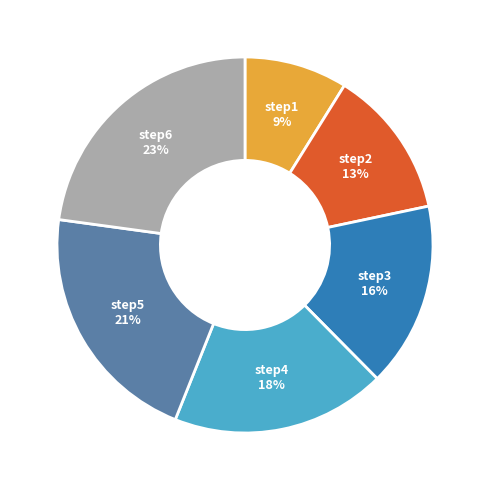

Count the number of slices in the pie.

6